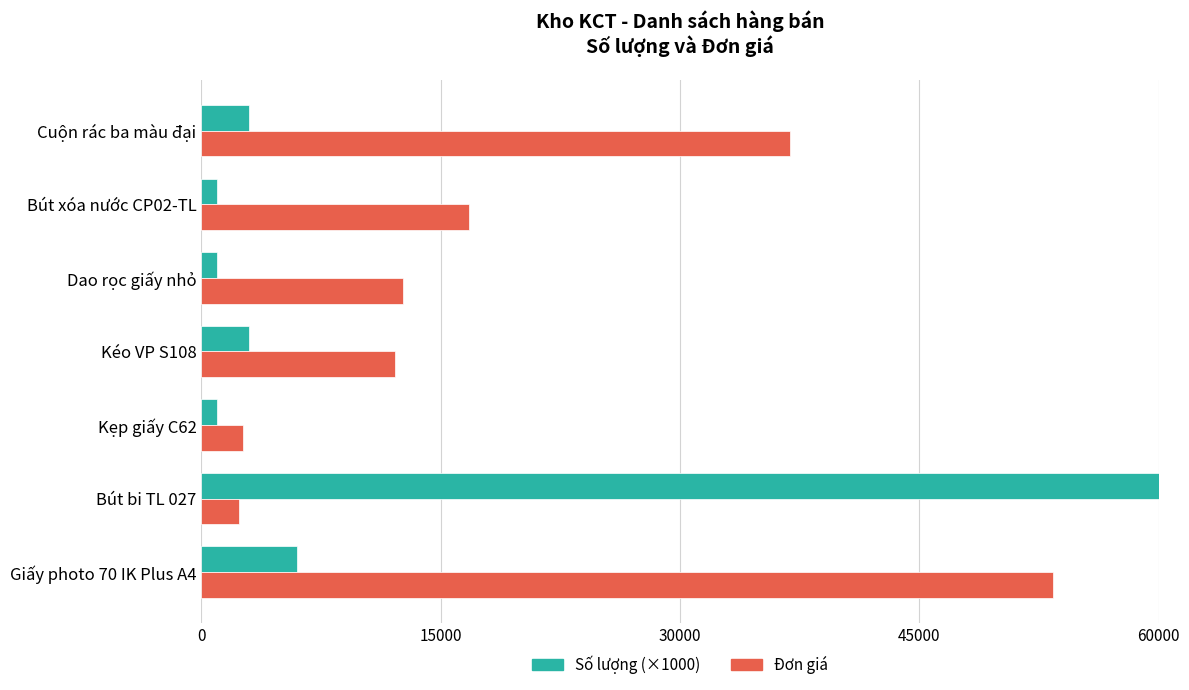

Rank the series by their maximum value, from highest to lowest.

Số lượng (×1000), Đơn giá